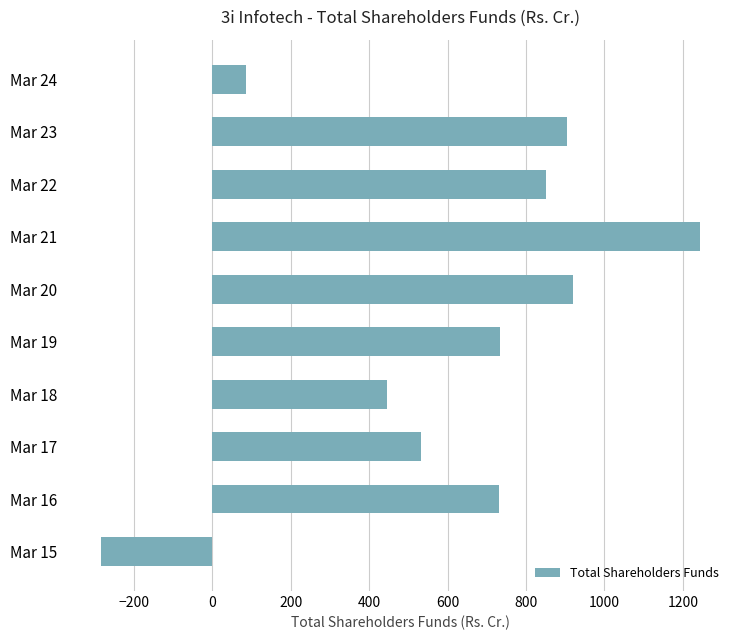

What is the maximum value shown in the chart?

1243.6